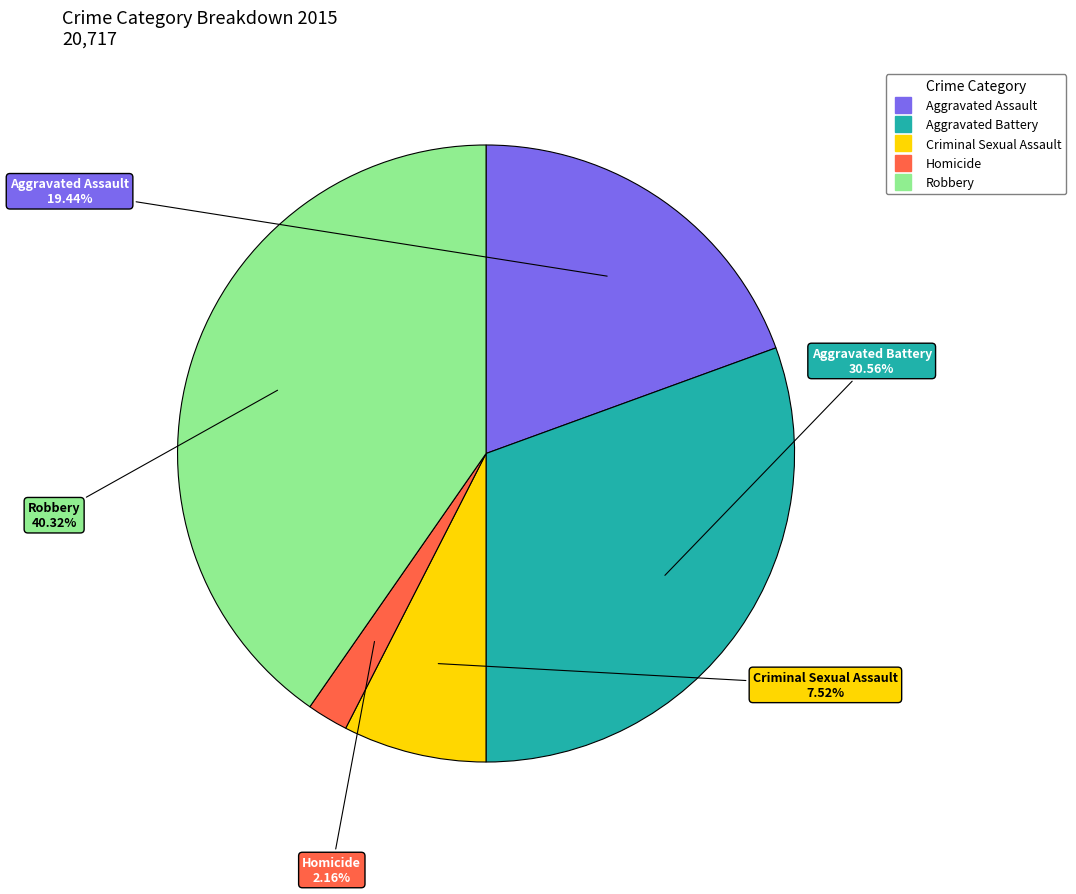

Rank the categories by value from highest to lowest.

Robbery, Aggravated Battery, Aggravated Assault, Criminal Sexual Assault, Homicide